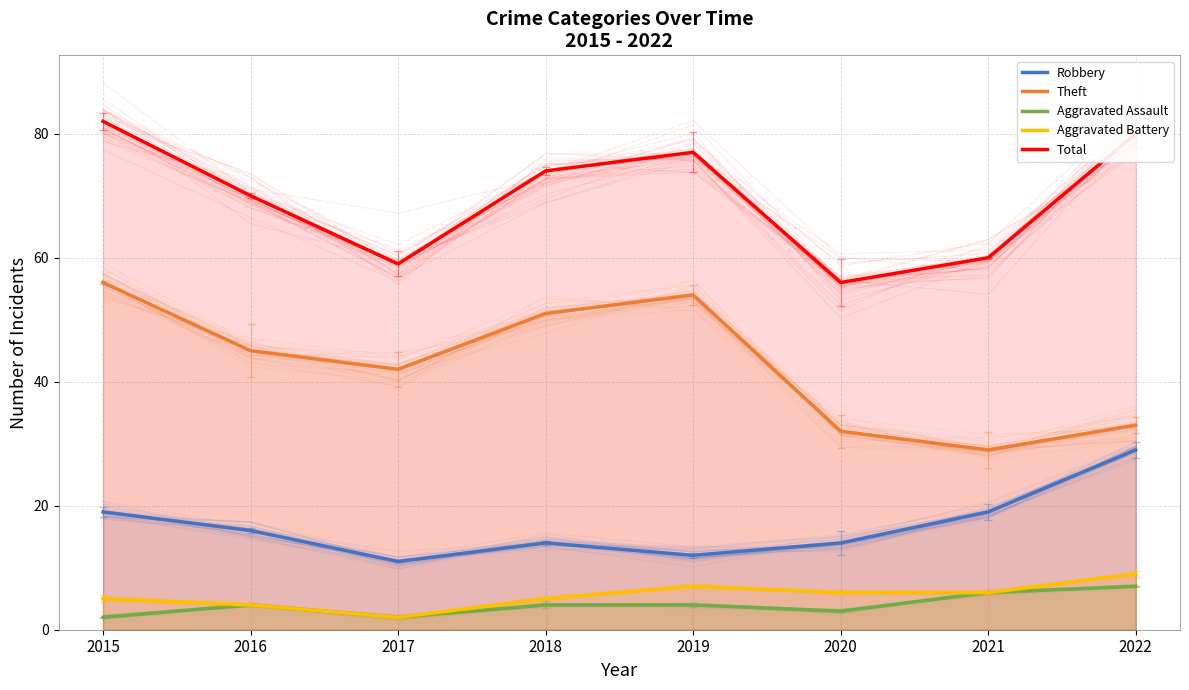

Reading left to right, what are all the values shown in this chart?

Robbery: 19	16	11	14	12	14	19	29
Theft: 56	45	42	51	54	32	29	33
Aggravated Assault: 2	4	2	4	4	3	6	7
Aggravated Battery: 5	4	2	5	7	6	6	9
Total: 82	70	59	74	77	56	60	80